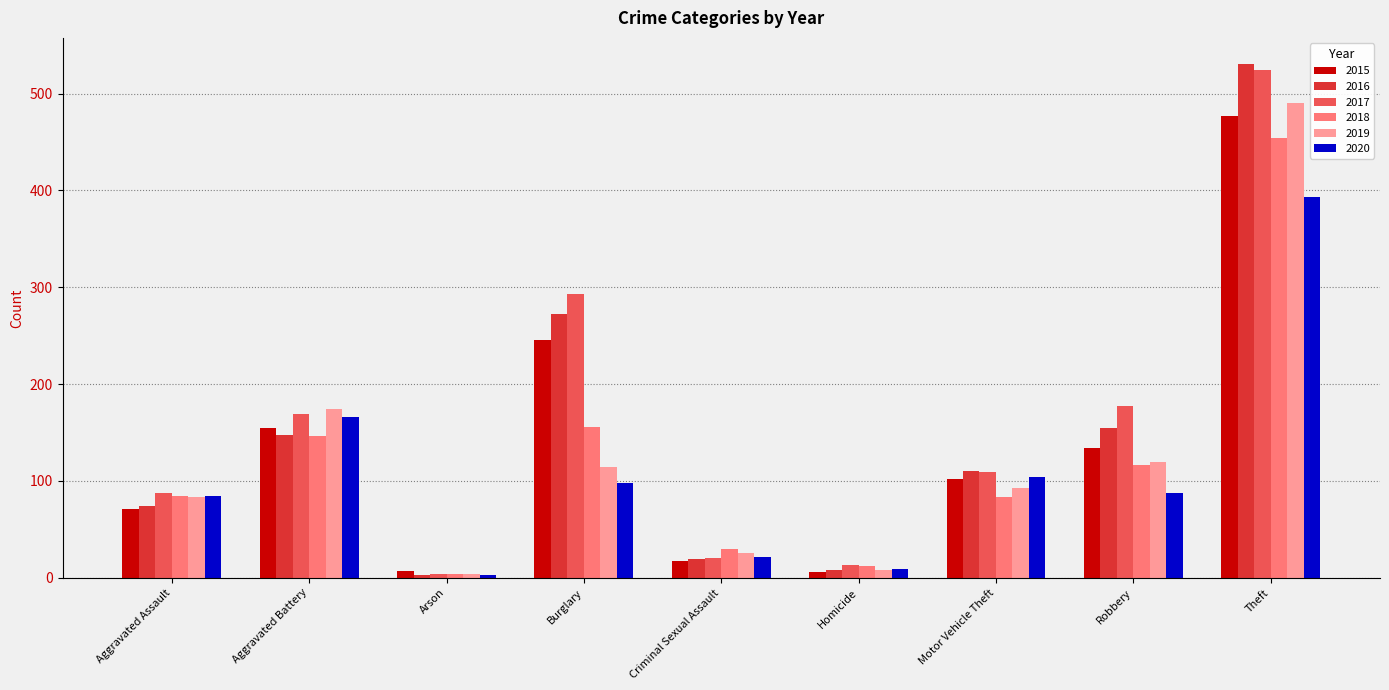

At Theft, list the series in order from smallest to largest.

2020, 2018, 2015, 2019, 2017, 2016